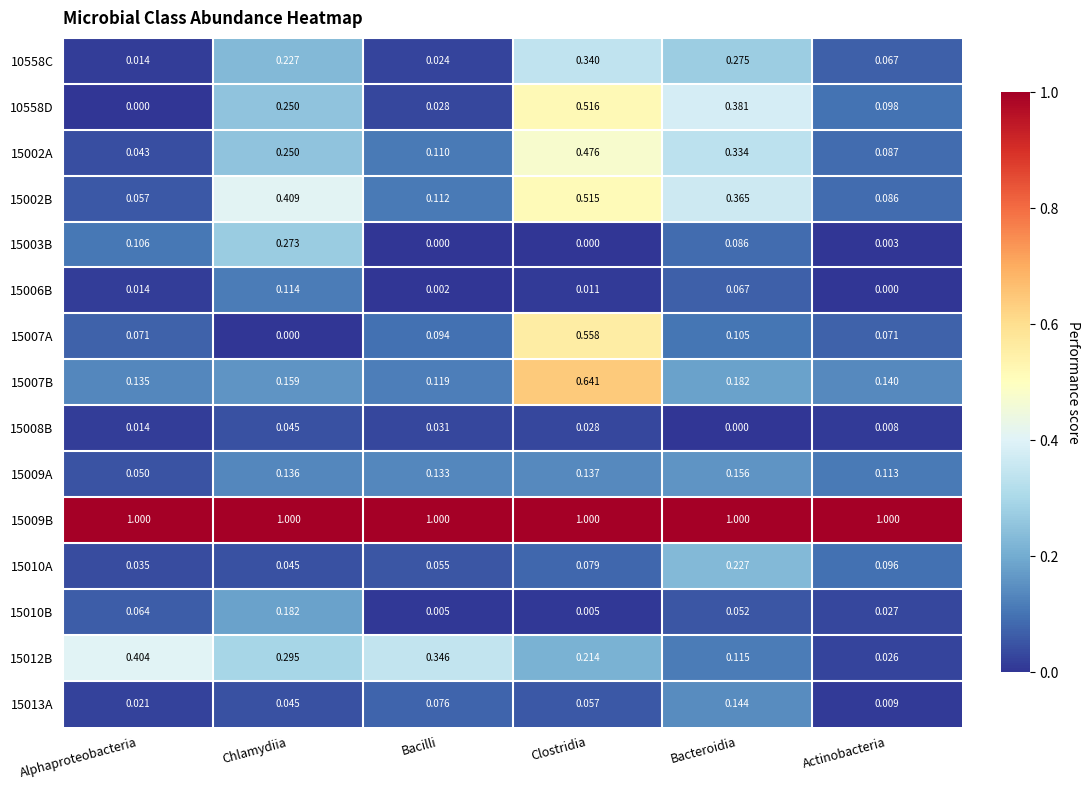

What is the difference between the highest and lowest values at Chlamydiia?

1.0